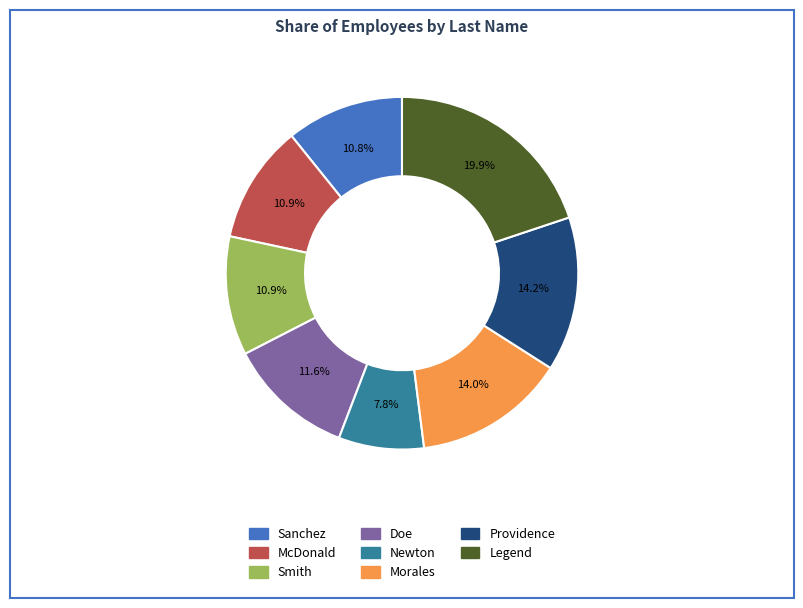

Is there a majority slice in this chart?

No